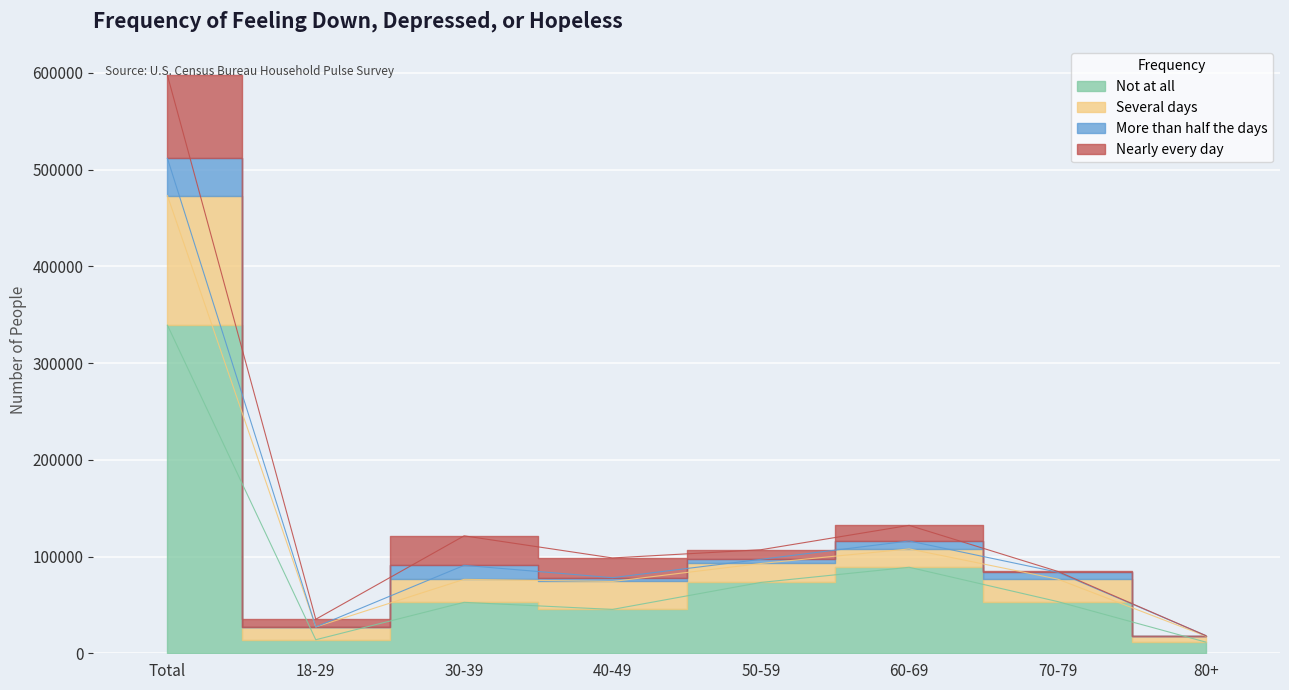

The value of Not at all at 50-59 is 43170. True or false?

False